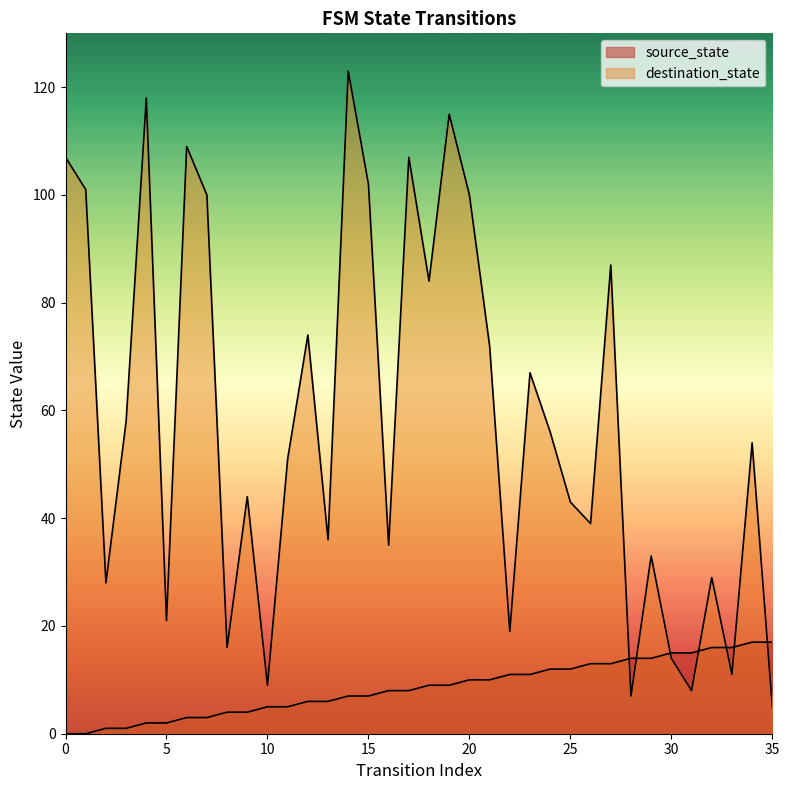

What is the difference between the highest and lowest values at 21?

62